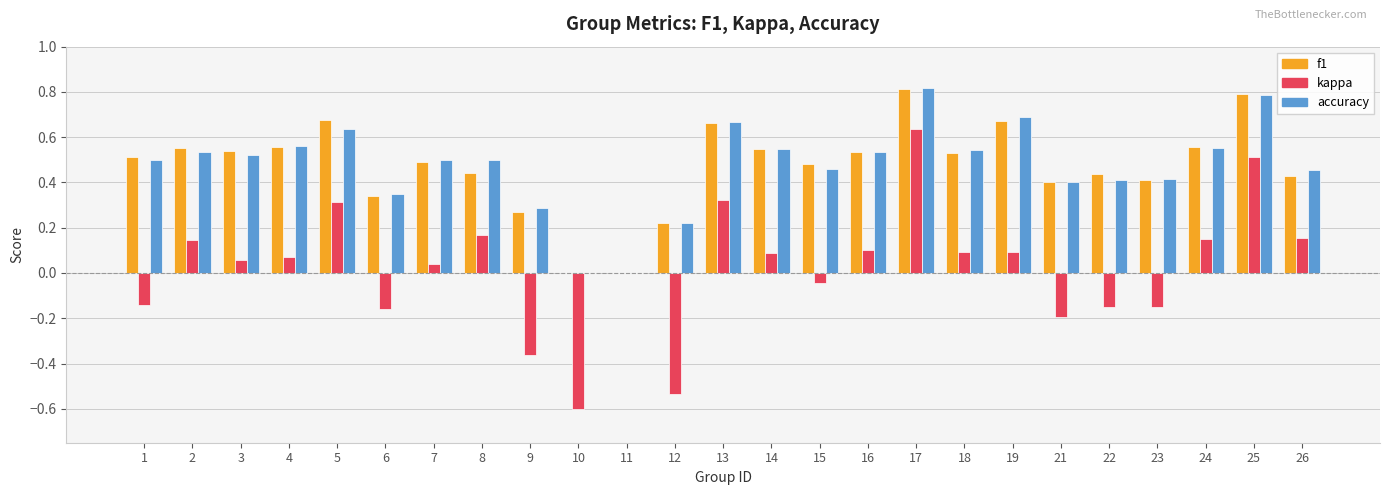

Is the value of kappa at 3 greater than the value of accuracy at 18?

No